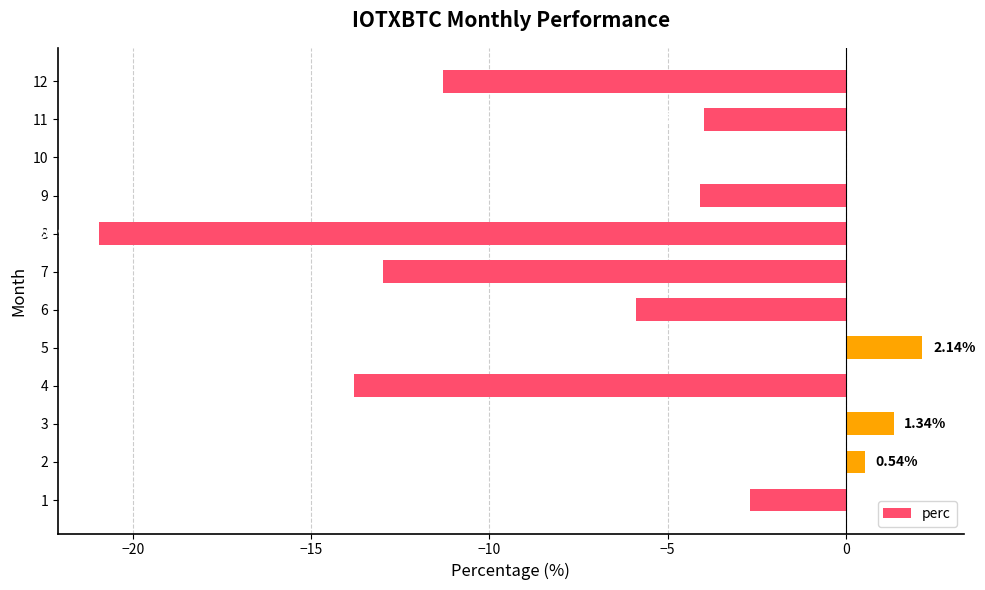

Which has a higher value, 5 or 7?

5